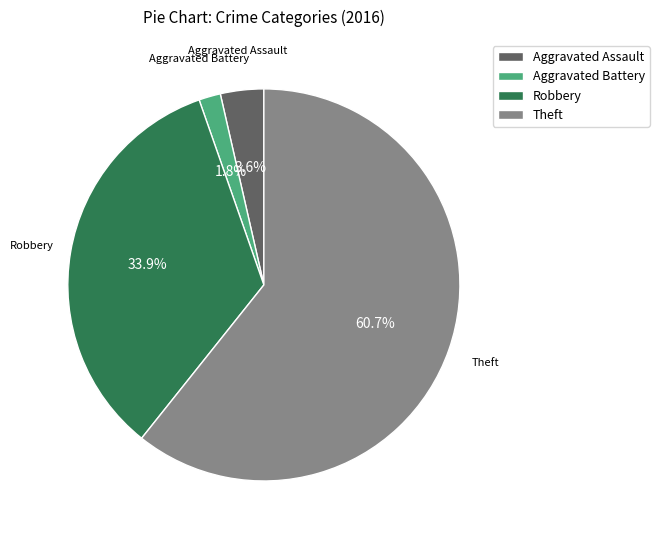

What is the ratio of the value at Robbery to the value at Theft?

0.6